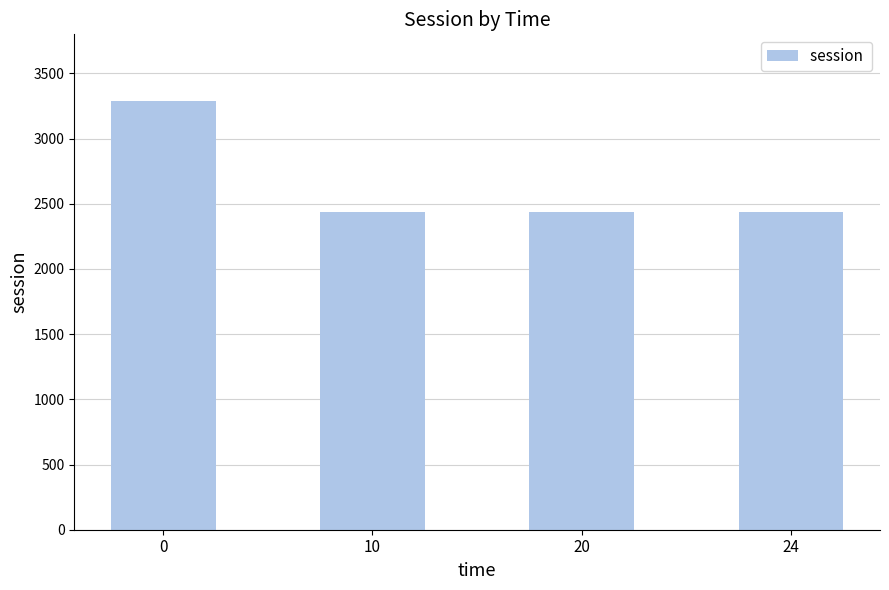

What is the sum of all values?

10610.1